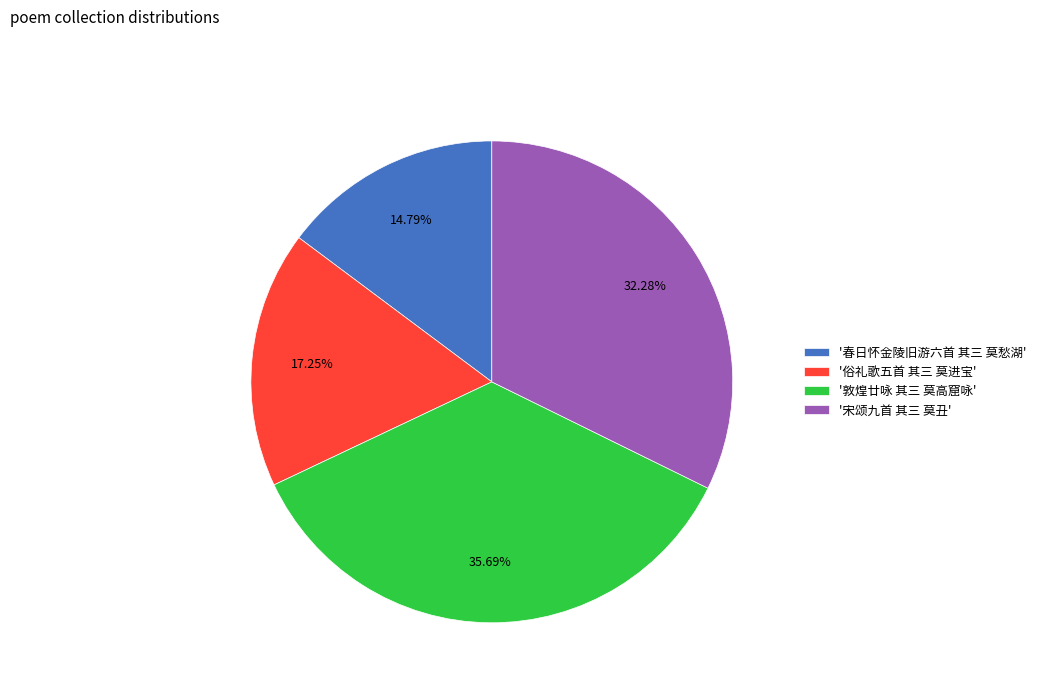

How many segments does this pie chart have?

4